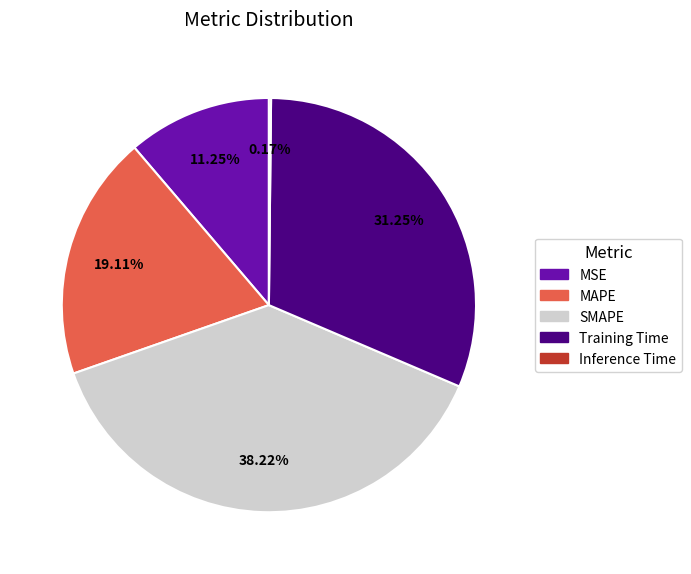

Do SMAPE and MSE together represent more than half of the pie?

No